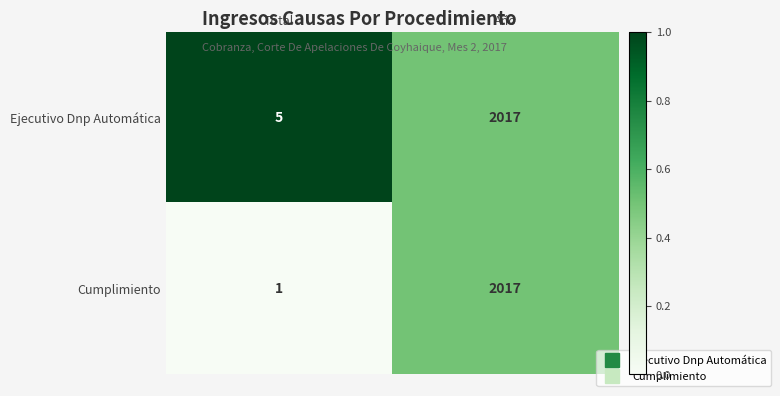

The value of Cumplimiento at Total is 2. True or false?

False